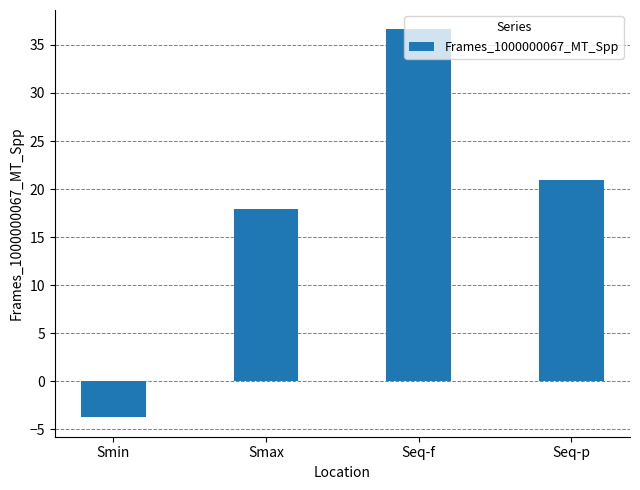

The value at Seq-f is 36.6. True or false?

True